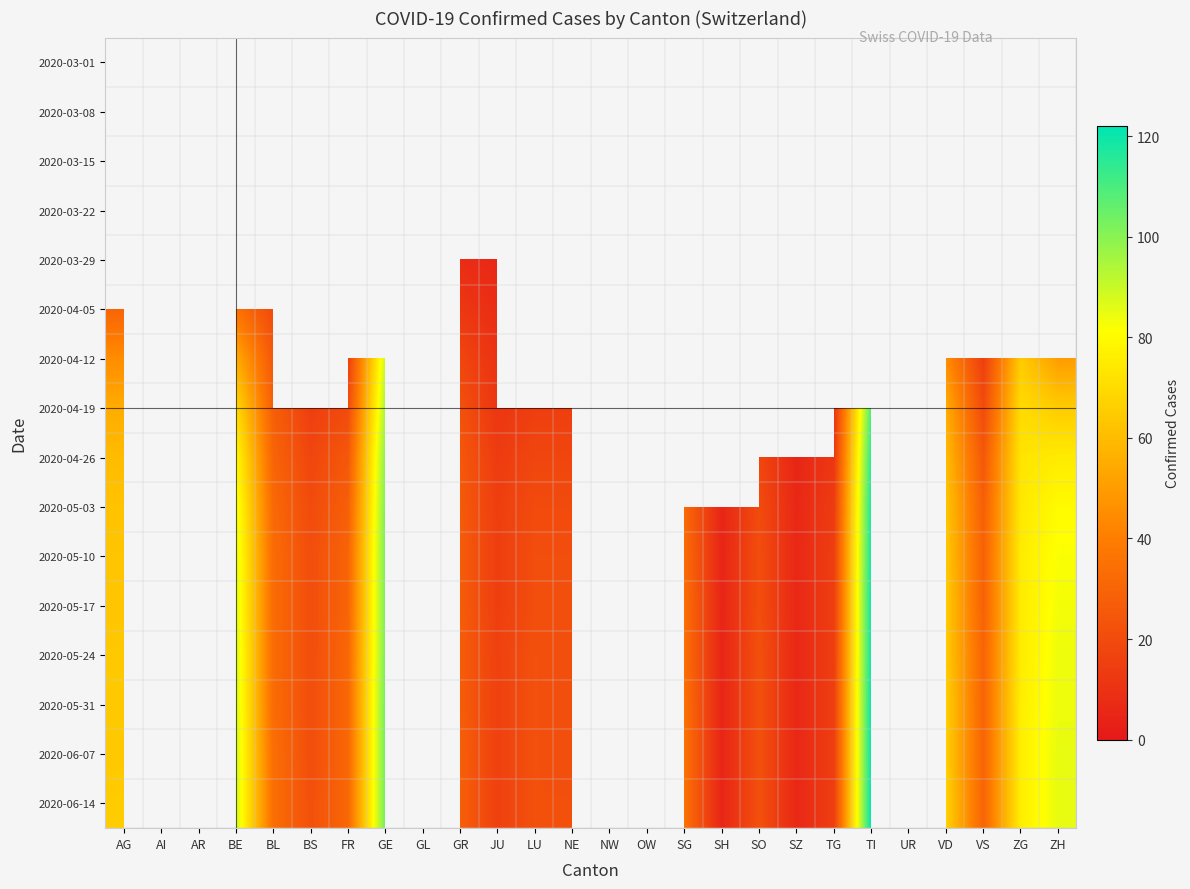

List the series in order of their overall mean, highest first.

2020-03-01, 2020-03-08, 2020-03-15, 2020-03-22, 2020-03-29, 2020-04-05, 2020-04-12, 2020-04-19, 2020-04-26, 2020-05-03, 2020-05-10, 2020-05-17, 2020-05-24, 2020-05-31, 2020-06-07, 2020-06-14